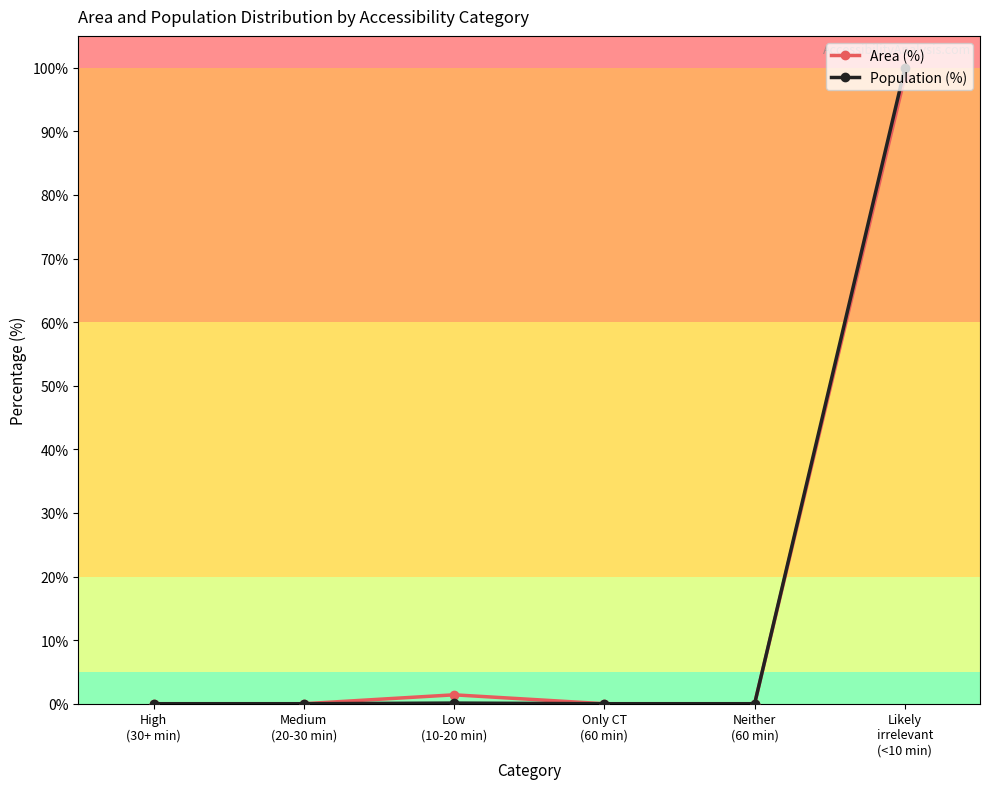

True or false: Area (%) has a value of 0.0 at Medium
(20-30 min).

True